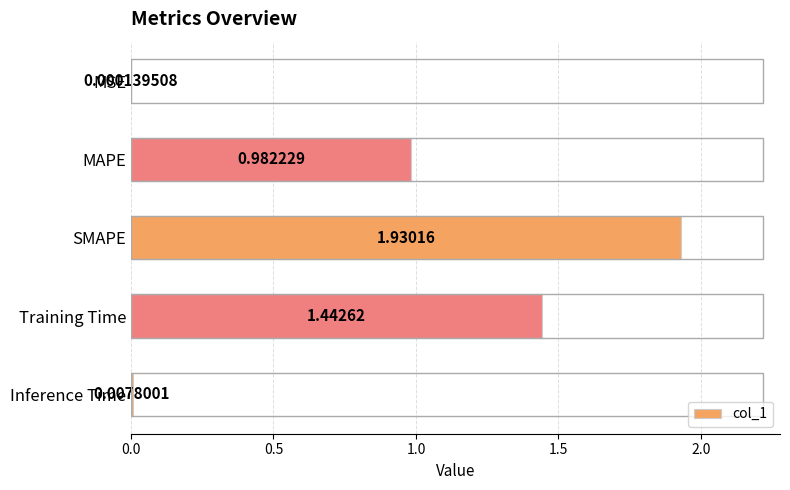

Which category has the highest value across all series?

SMAPE